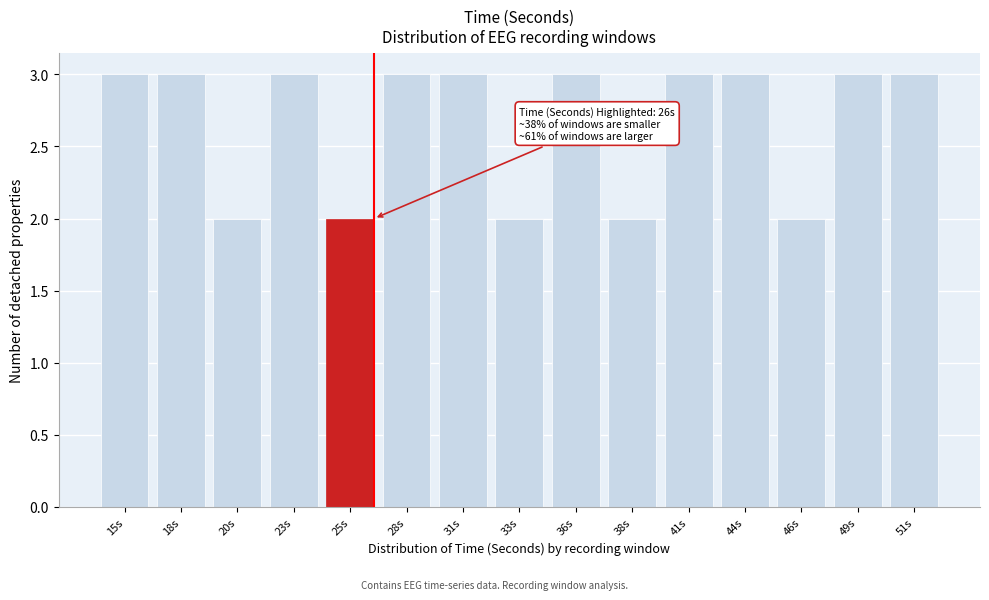

Reading right to left, list all the values displayed in this chart.

3	3	2	3	3	2	3	2	3	3	2	3	2	3	3